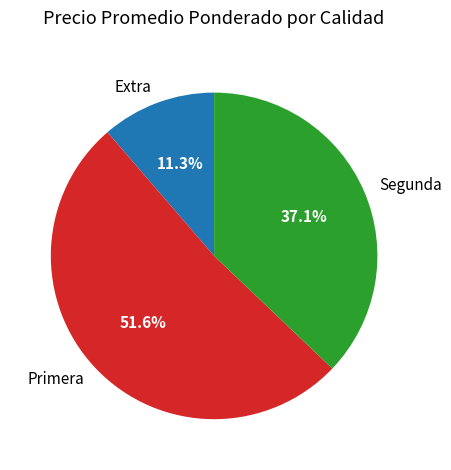

What portion of the pie excludes Primera?

48.4%